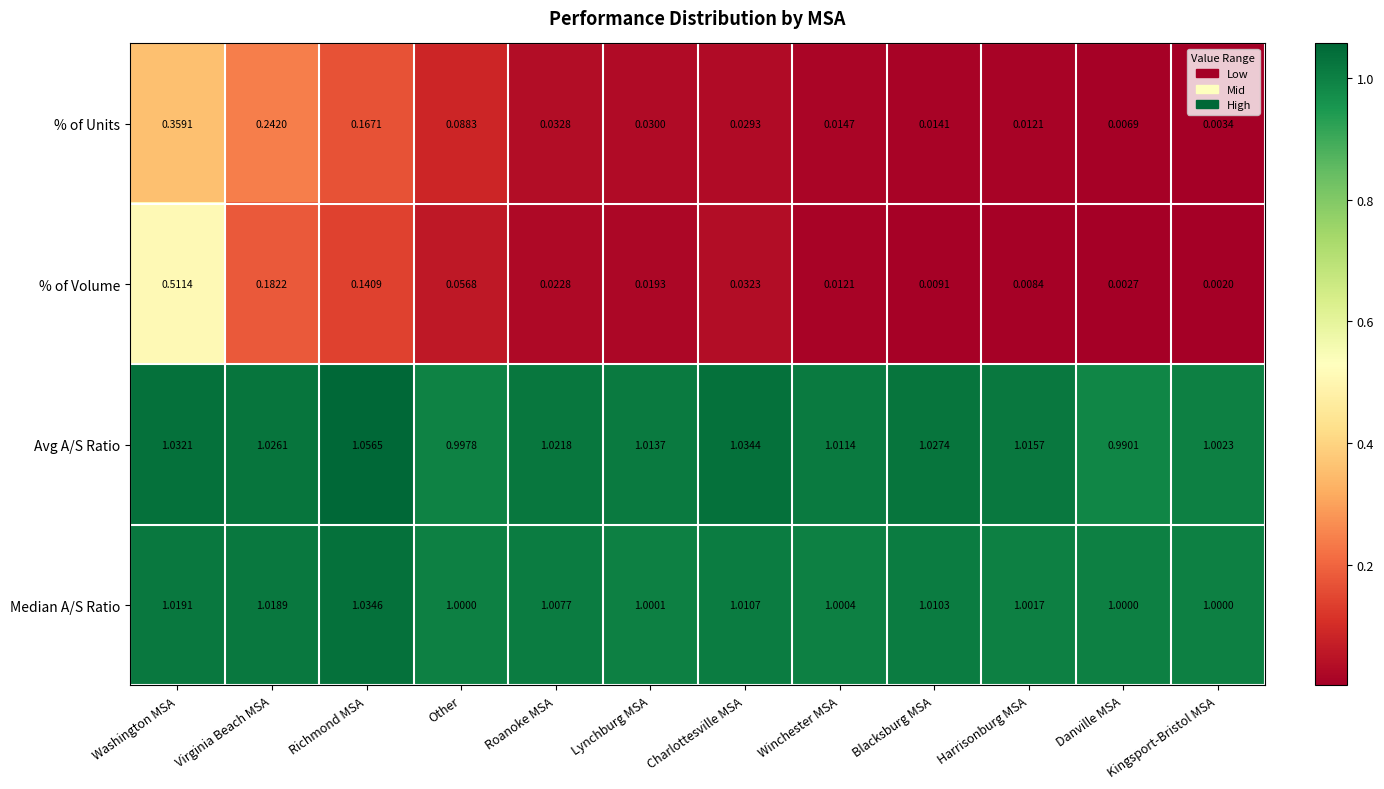

Where does the Avg A/S Ratio series first go above 1?

Washington MSA